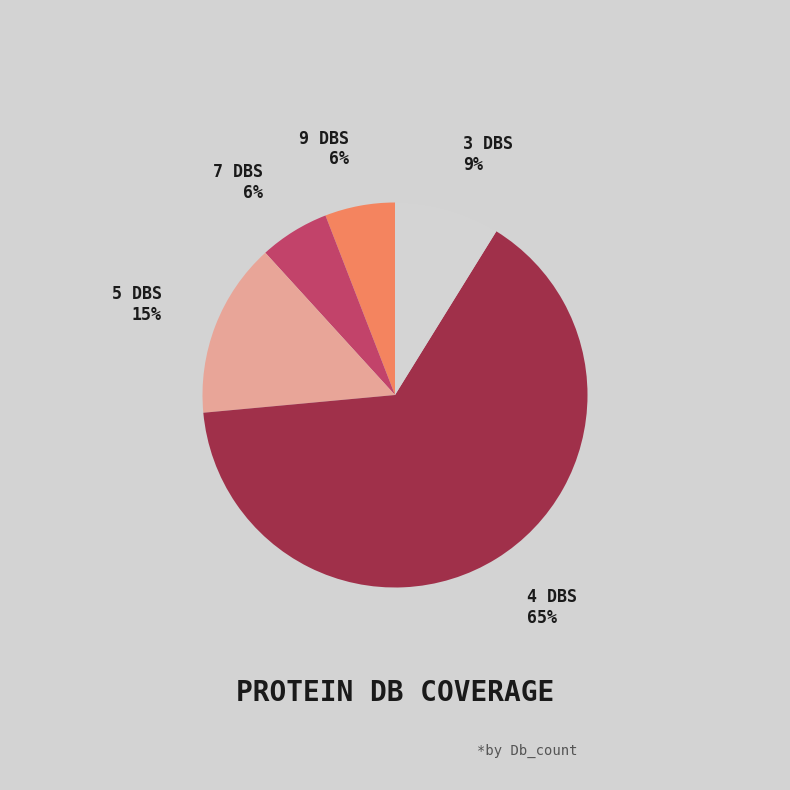

Does any single category account for the majority?

Yes